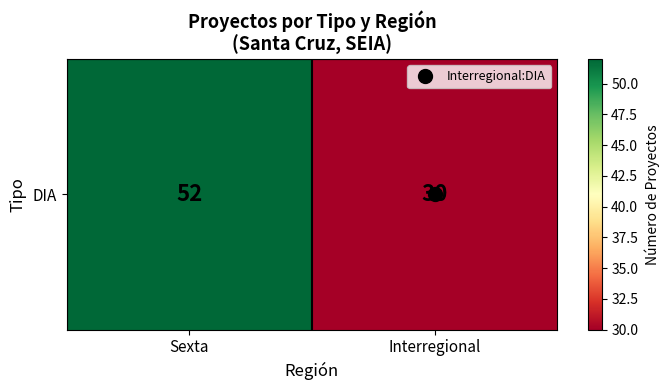

How many values are between 30 and 52?

2